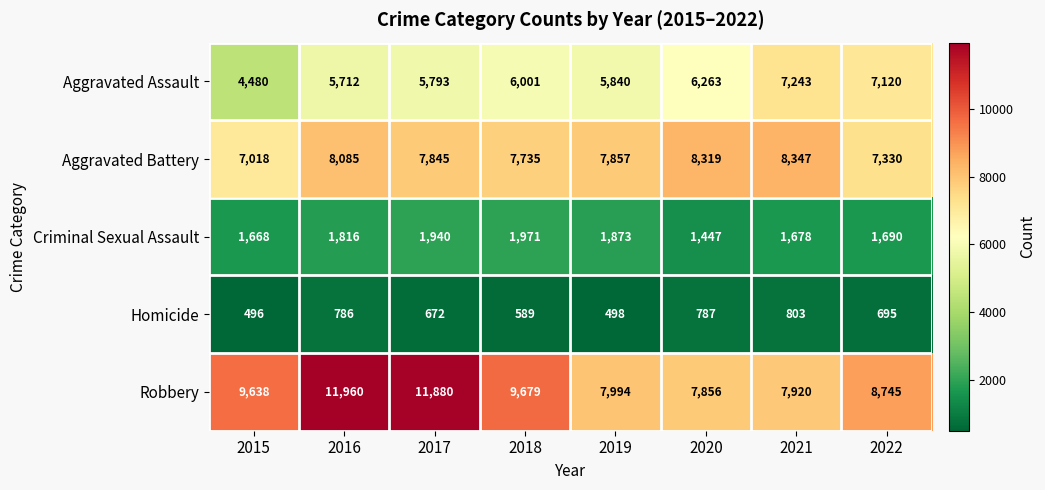

What is the sum of the Criminal Sexual Assault values at 2020 and 2018?

3418